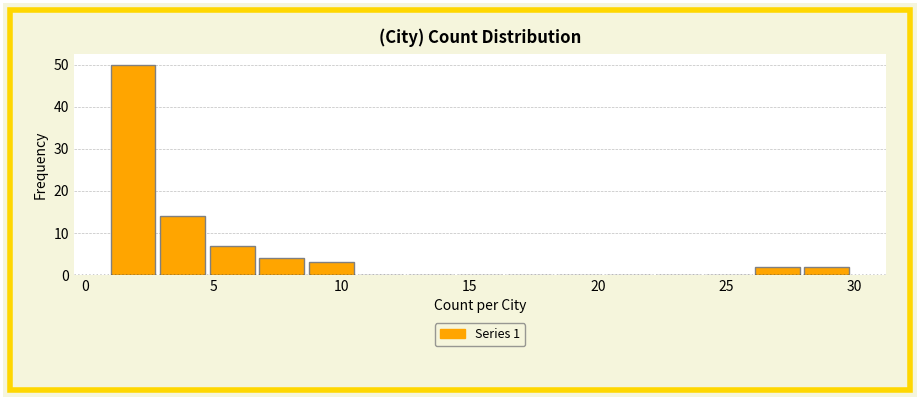

Around what value on the x-axis is the tallest bar? Give the approximate position of its centre, as read against the axis.

2.0